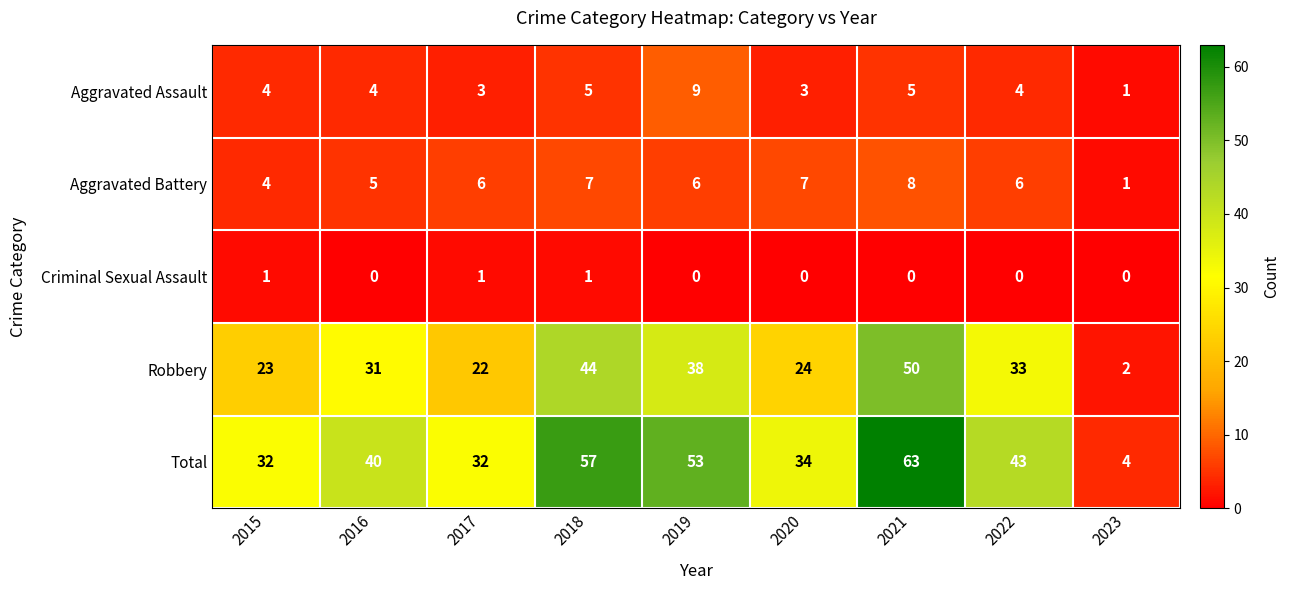

Where is Aggravated Battery nearest to the value 4?

2015